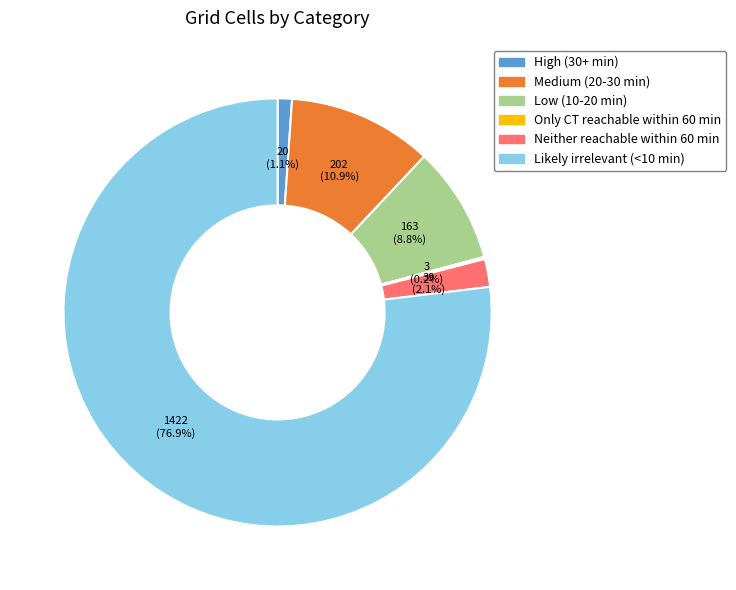

Between Low (10-20 min) and High (30+ min), which is larger?

Low (10-20 min)